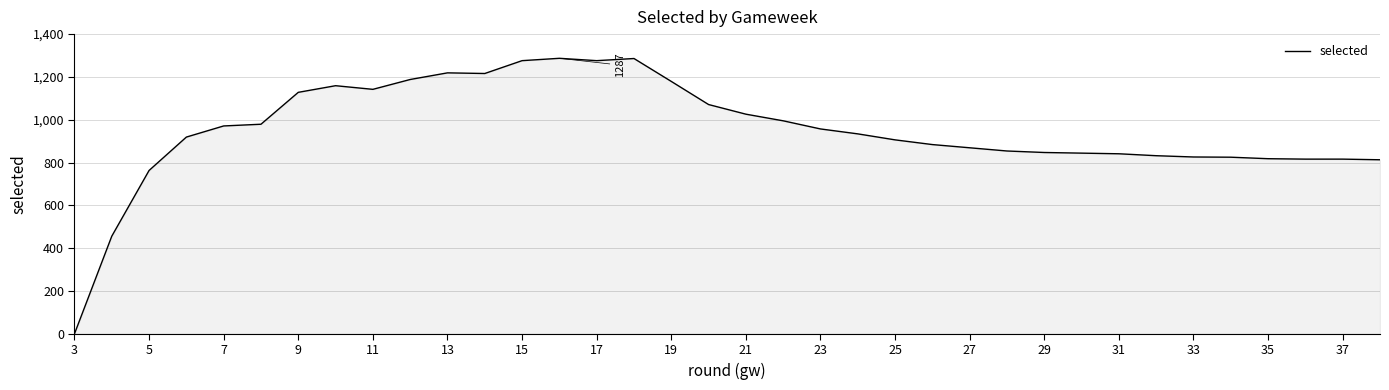

What is the difference between the maximum and minimum values?

1287